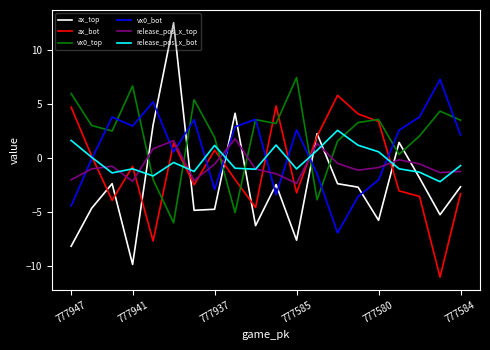

Which series has the largest range (max minus min)?

ax_top